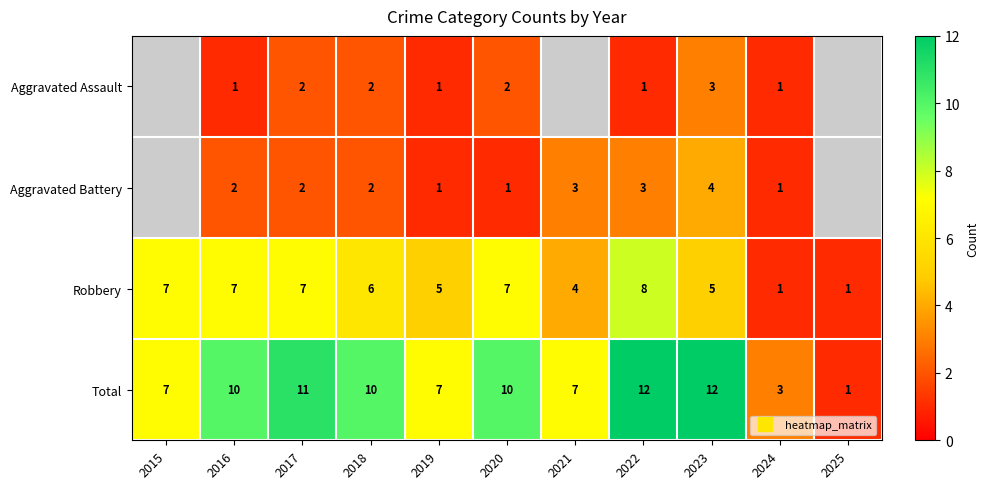

Which category has the highest value across all series?

2022